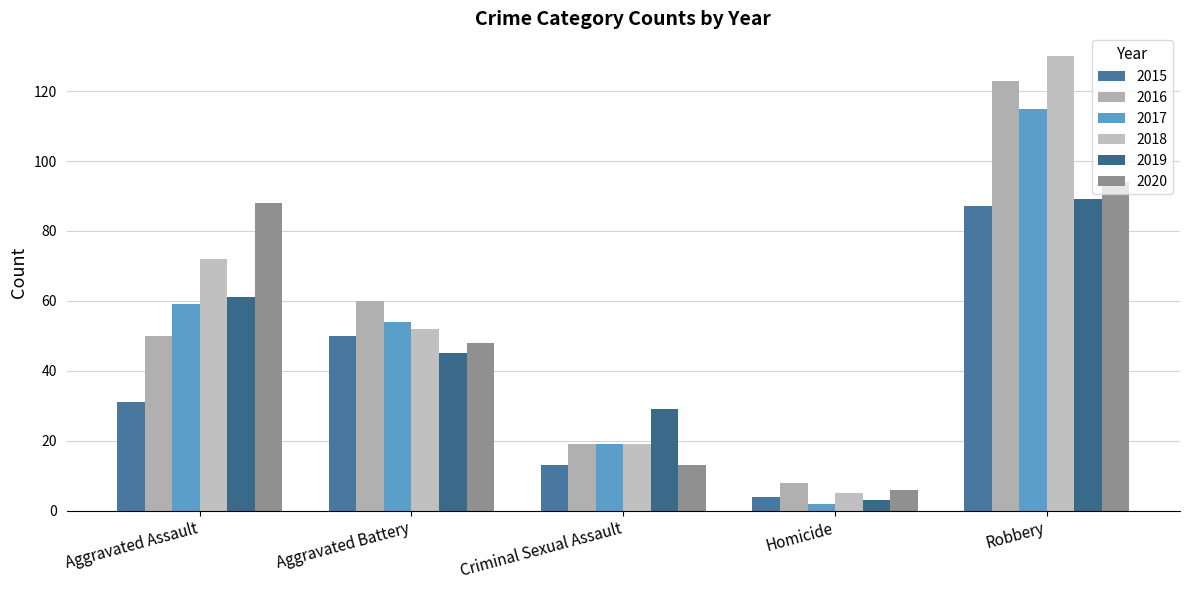

What is the difference between the 2016 values at Aggravated Assault and Criminal Sexual Assault?

31